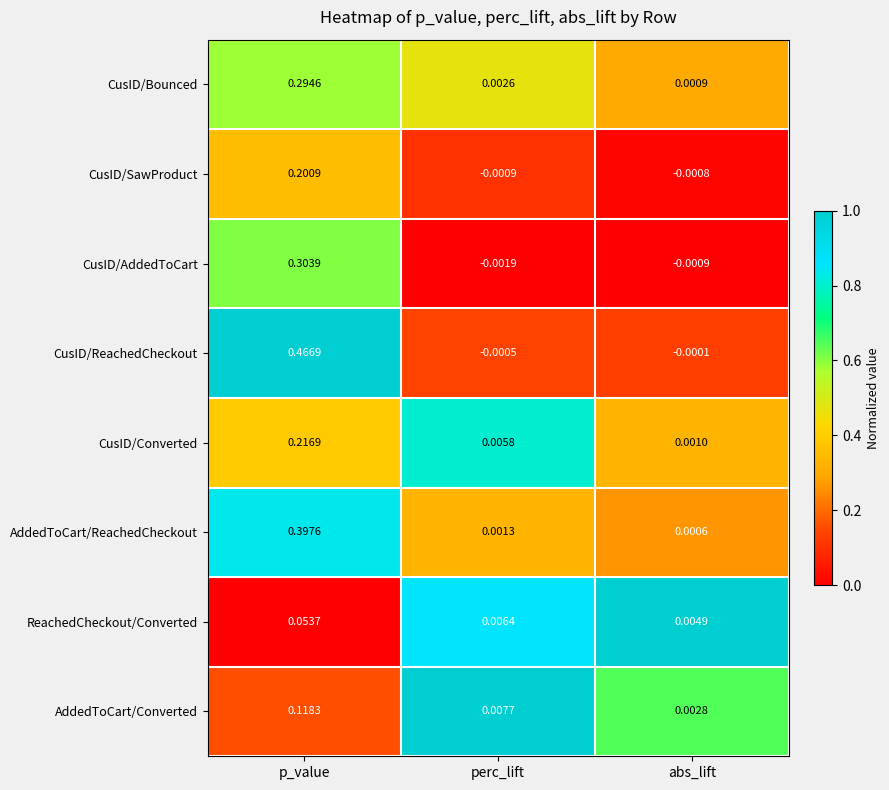

At abs_lift, list the series in order from largest to smallest.

ReachedCheckout/Converted, AddedToCart/Converted, CusID/Converted, CusID/Bounced, AddedToCart/ReachedCheckout, CusID/ReachedCheckout, CusID/SawProduct, CusID/AddedToCart